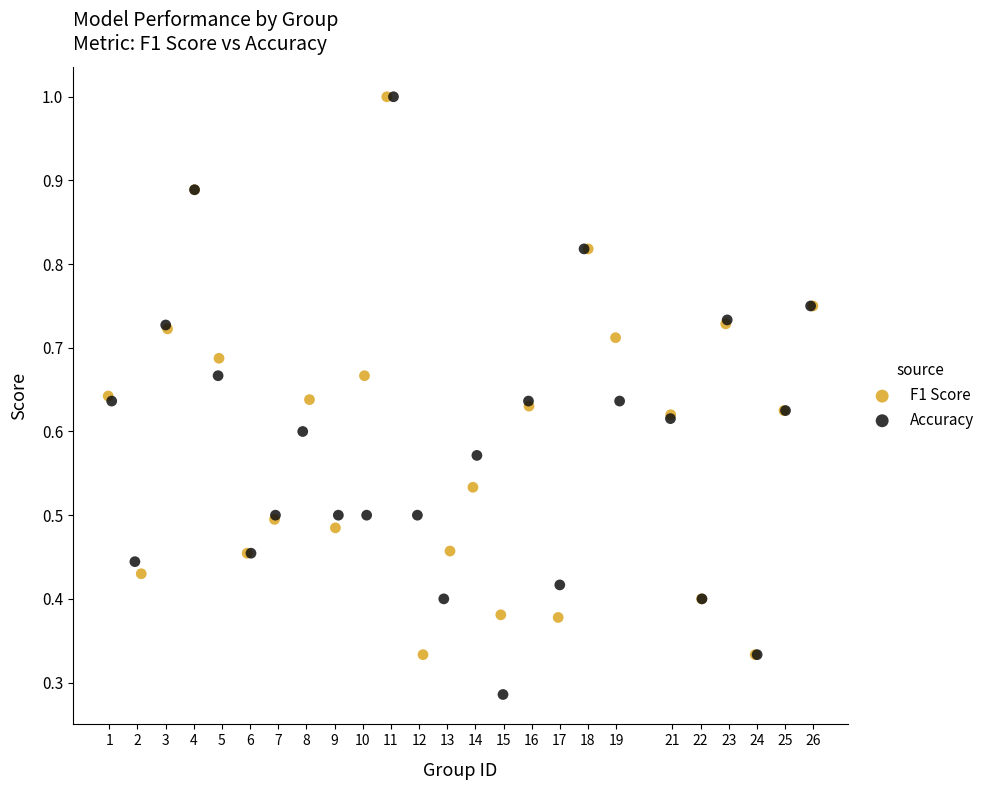

Which series has the largest Y range (max minus min)?

Accuracy